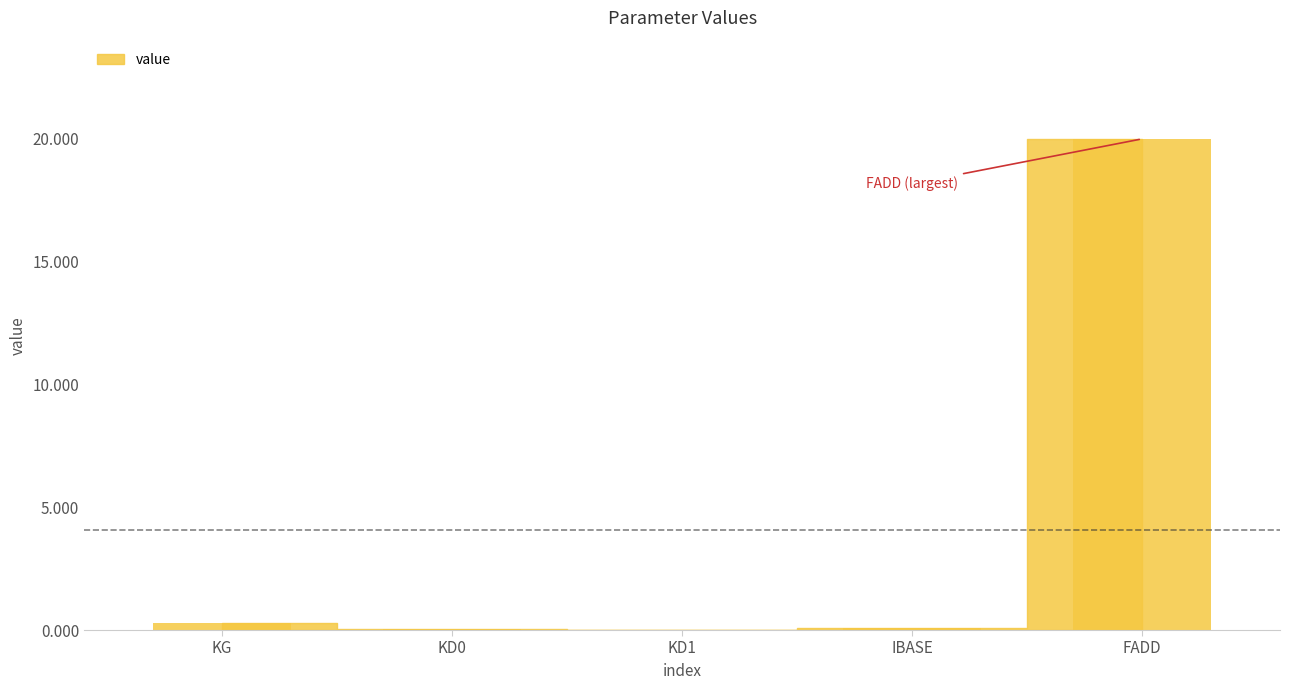

Are the bars grouped side by side (vs. stacked)?

No